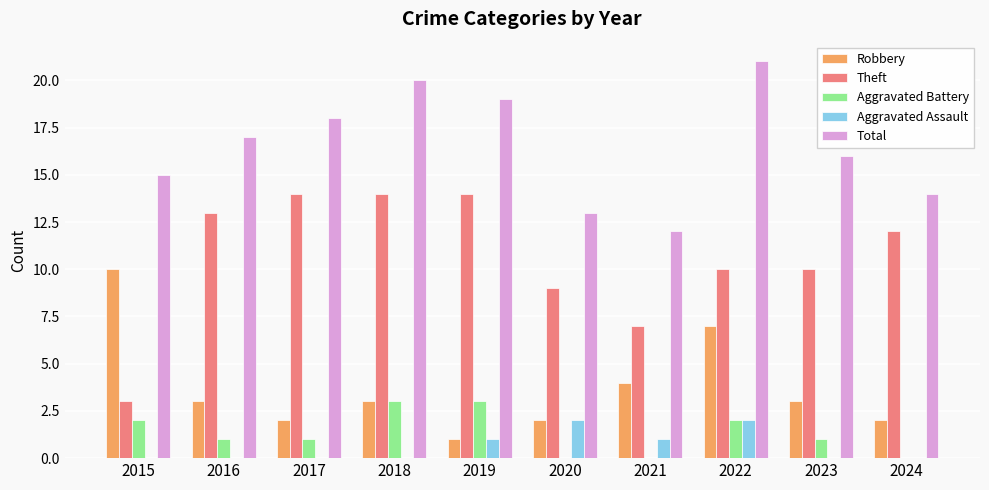

Which series has the widest spread of values?

Theft